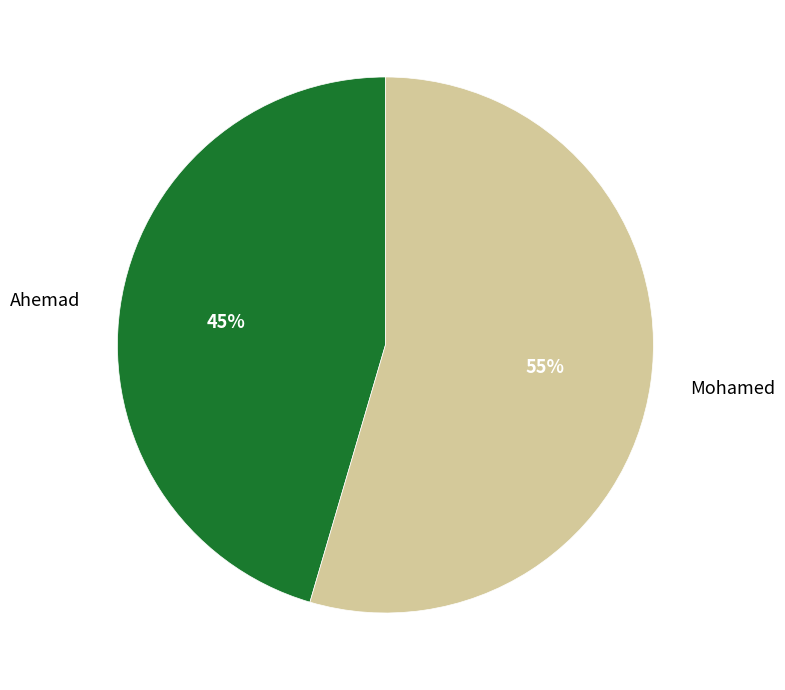

Which category has the smallest portion of the pie?

Ahemad